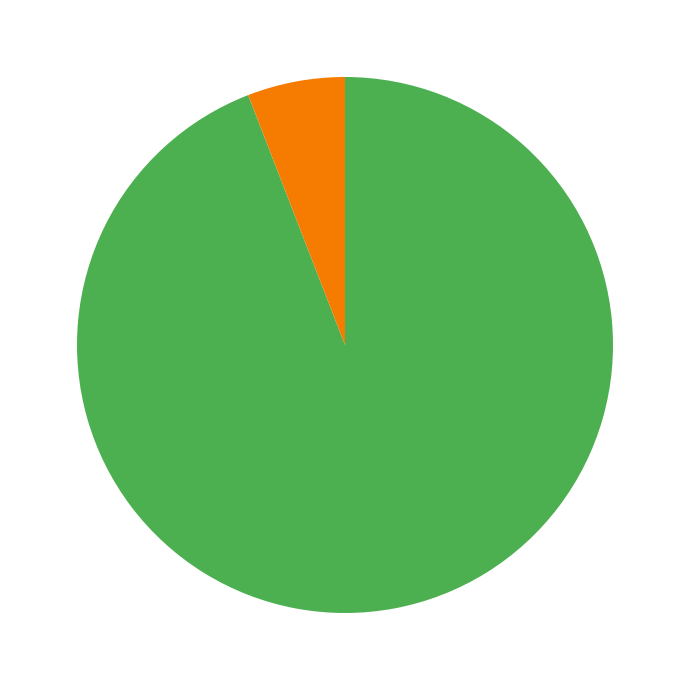

Is there a majority slice in this chart?

Yes